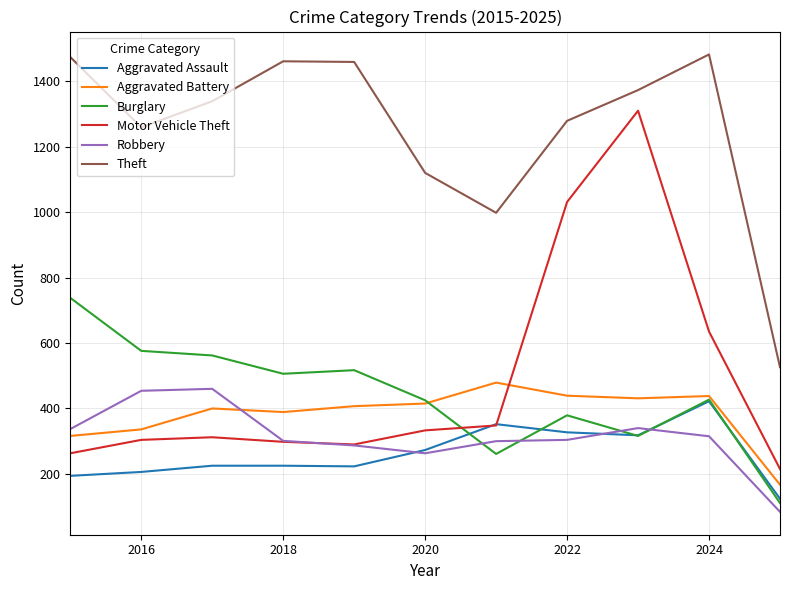

What is the minimum value shown in the chart?

84